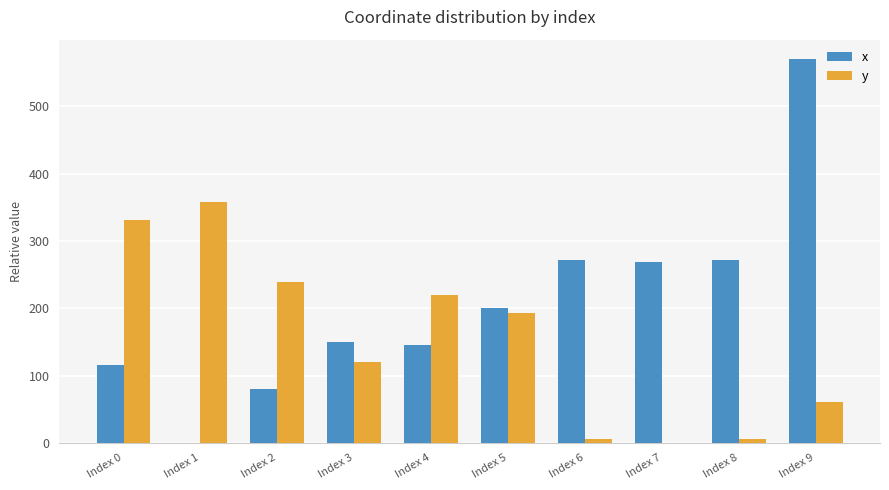

At which label does x reach its peak?

Index 9